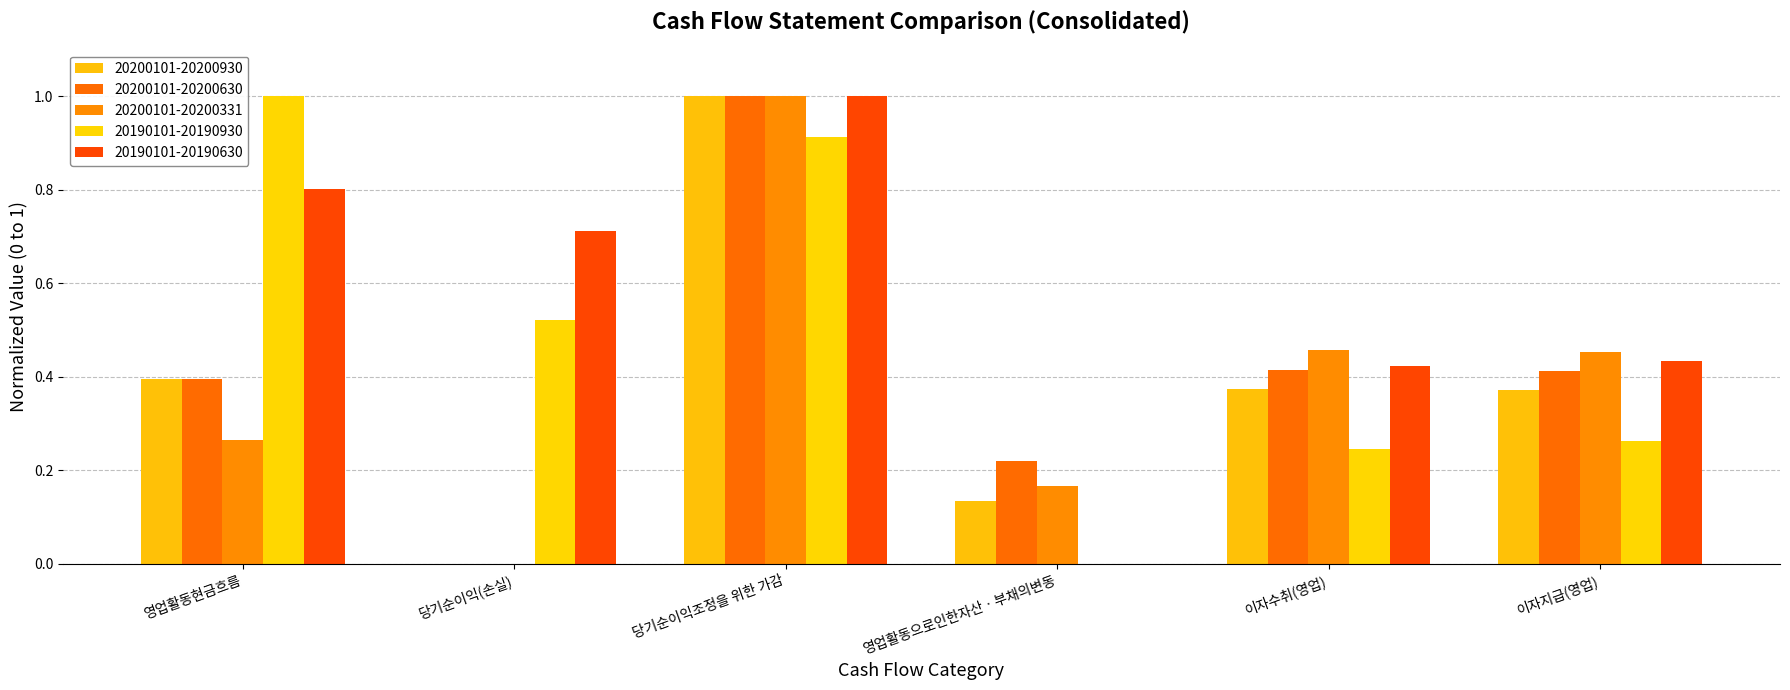

Does the chart contain stacked bars?

No